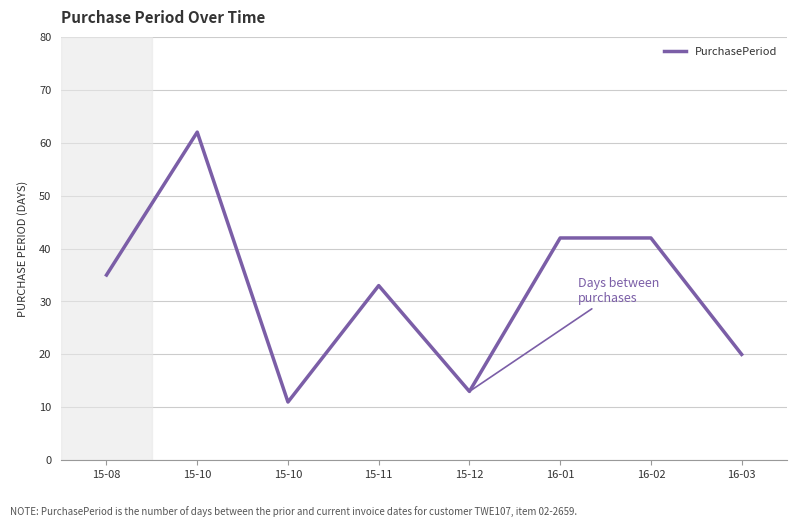

Count the number of data series in this chart.

1